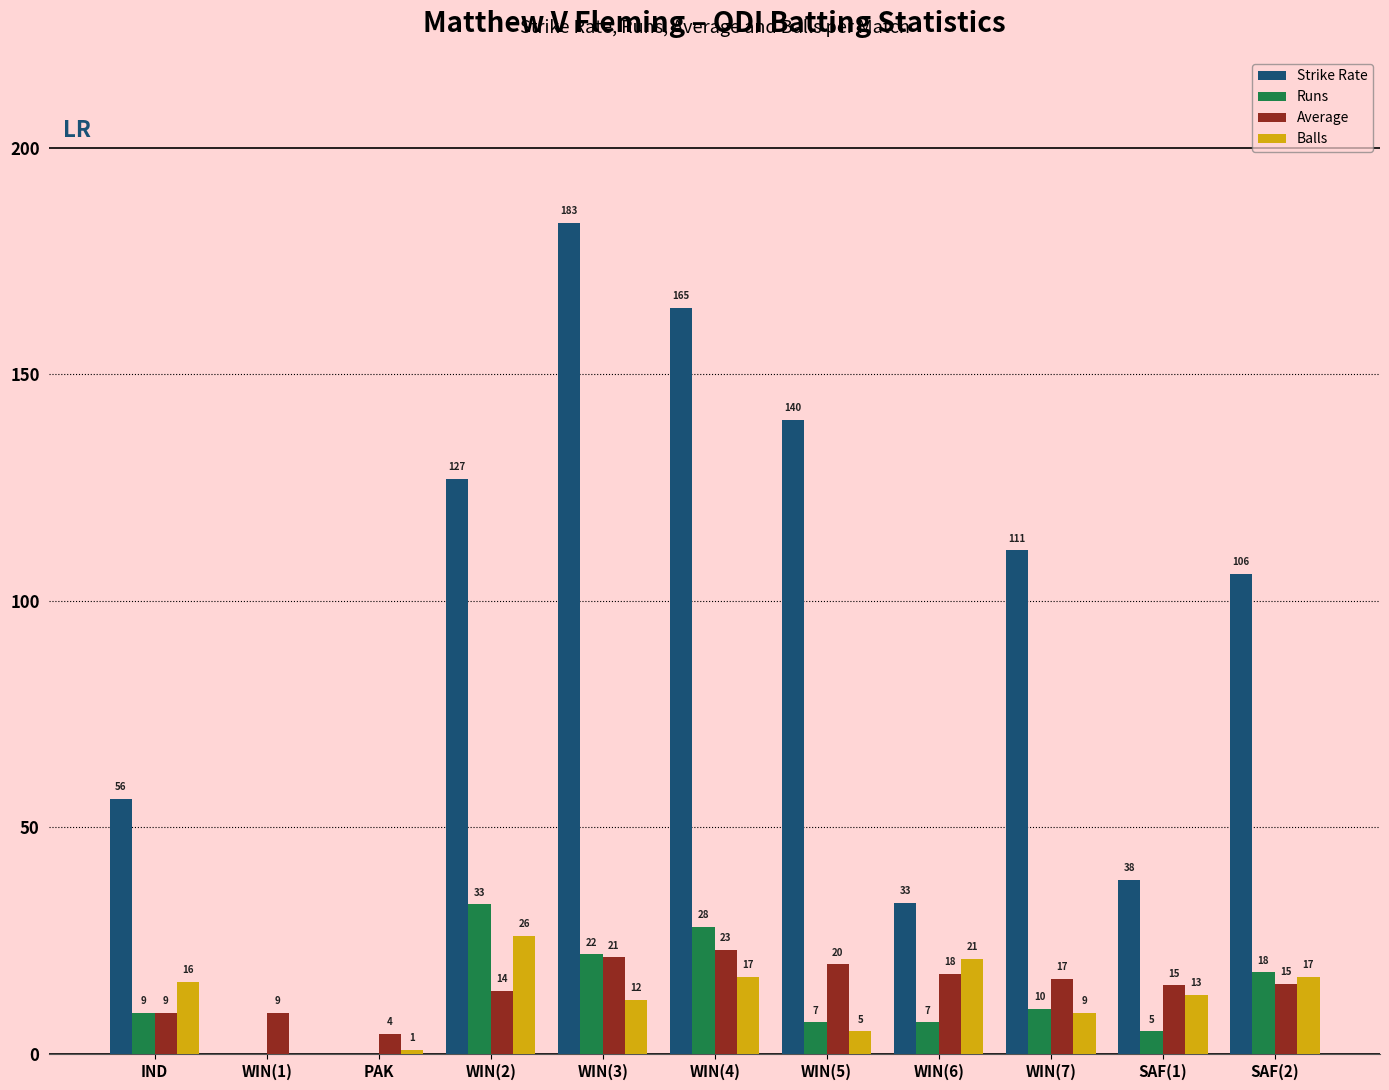

Which category has the highest value in the Runs series?

WIN(2)